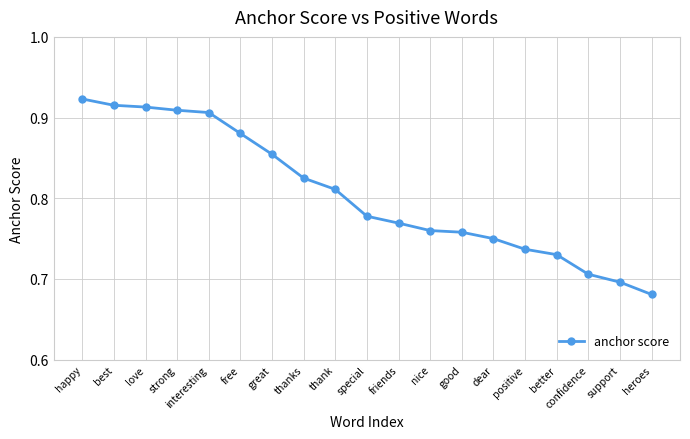

Is it true that the value at support is 0.5?

False